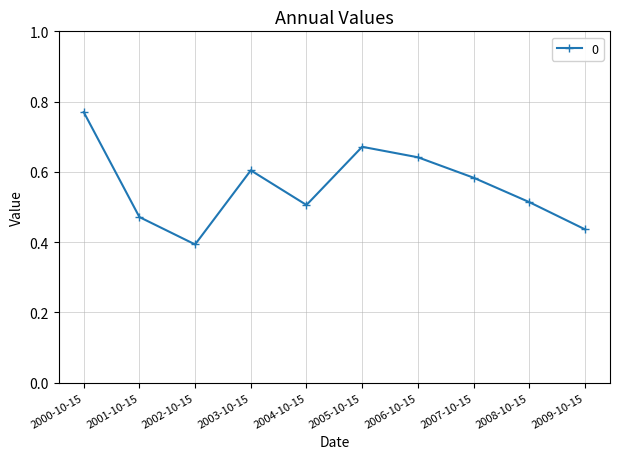

Count the values in the range 0 to 1.

10